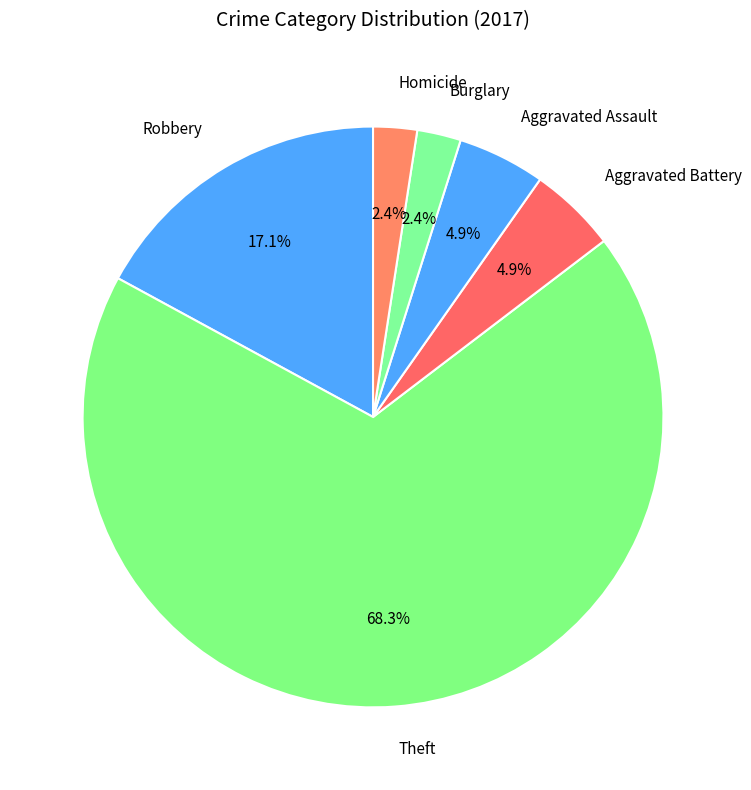

True or false: Aggravated Assault accounts for 5% of the total.

True